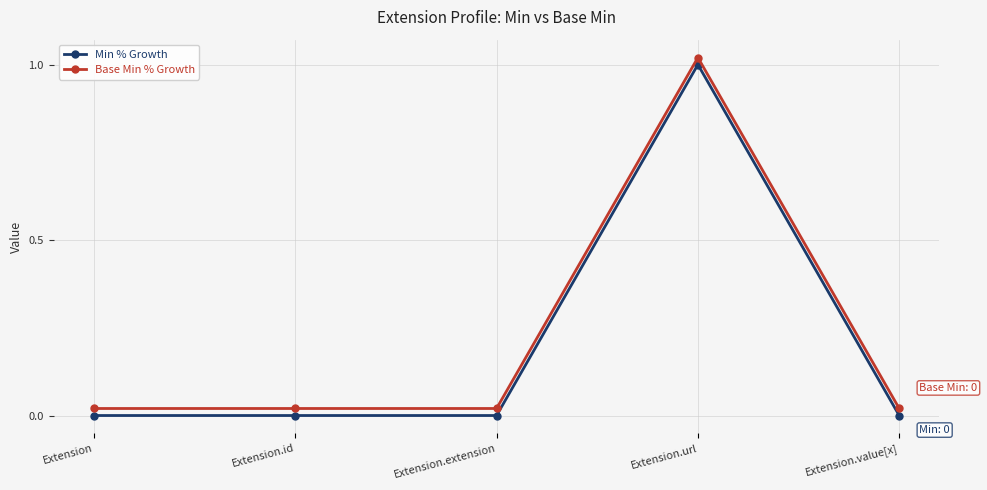

Rank the series by their average value, from highest to lowest.

Base Min % Growth, Min % Growth